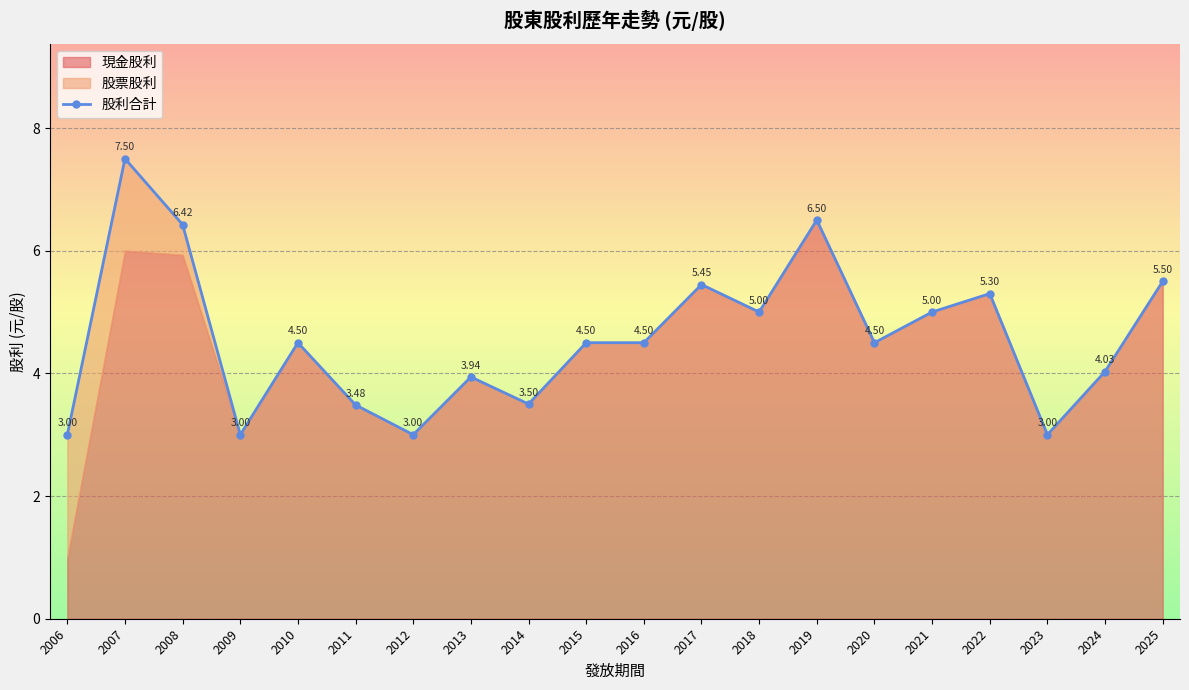

Where does the data first go above 4?

2007